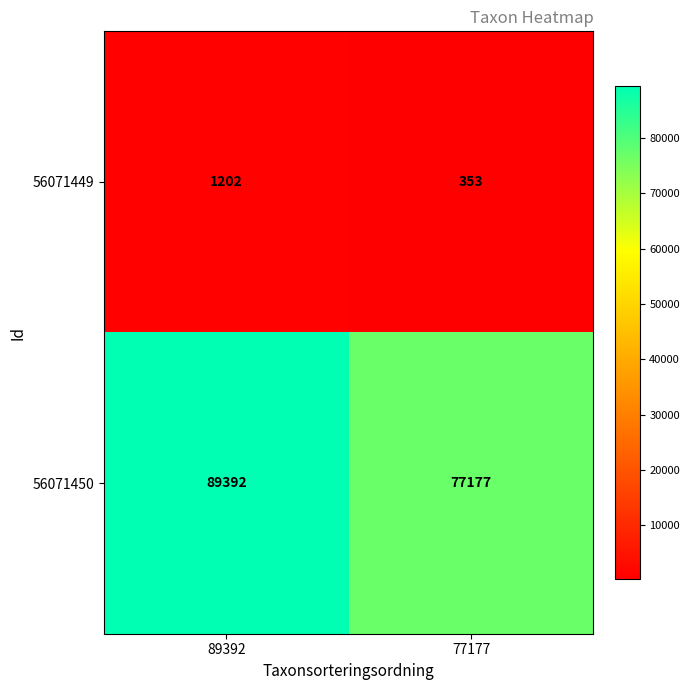

Reading right to left, transcribe all the data shown in this chart.

56071449: 353	1202
56071450: 77177	89392